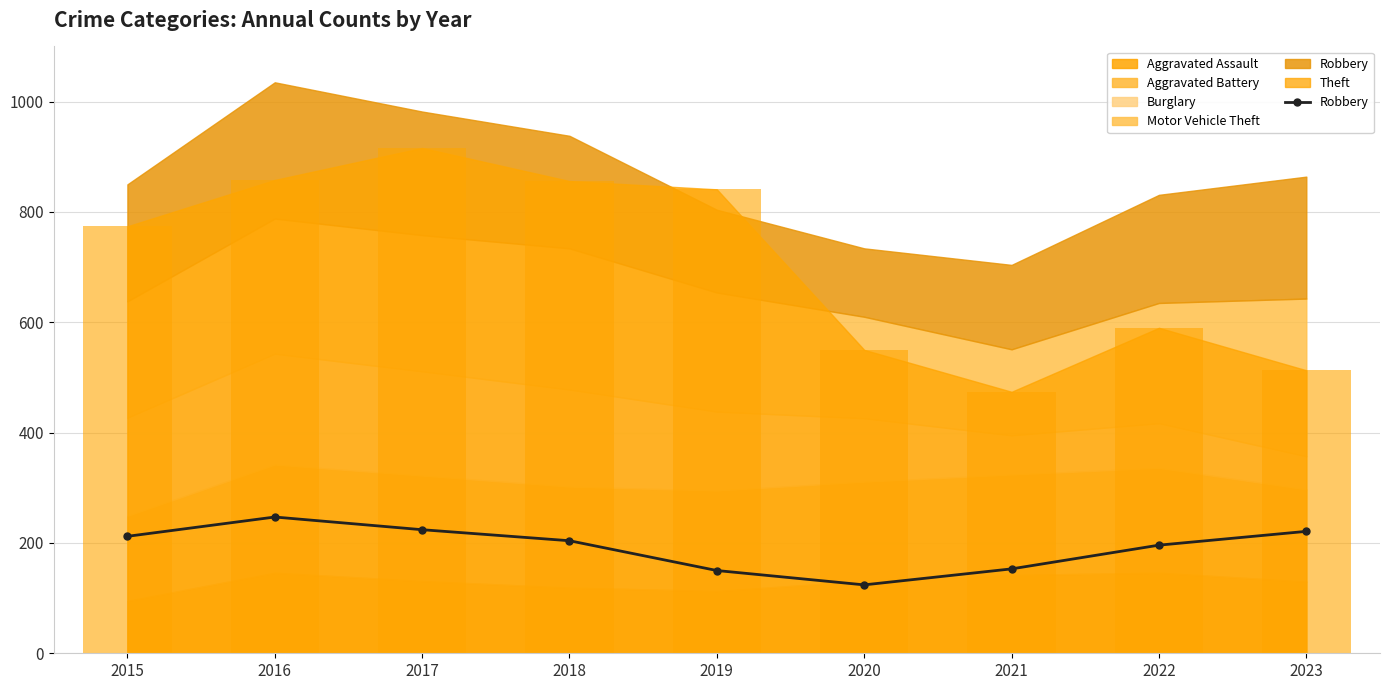

Is it true that the value at 2019 is 199?

False